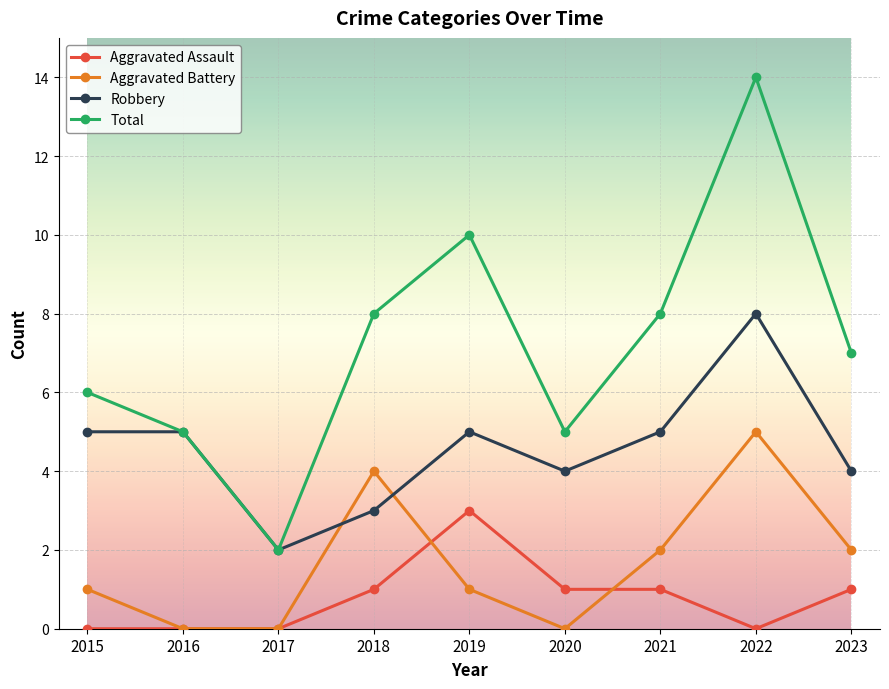

Is this an area chart (filled region under the line)?

No